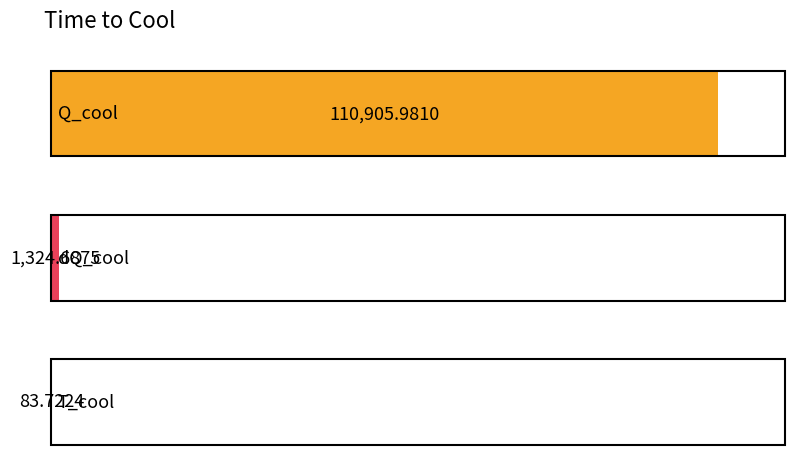

What is the difference between the second highest and minimum values?

1241.0